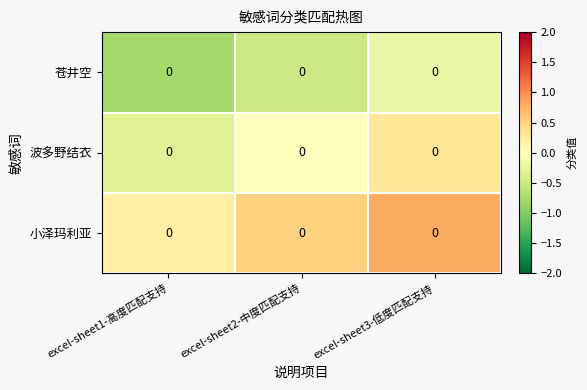

What is the difference between the maximum and second lowest values in the 苍井空 series?

0.3